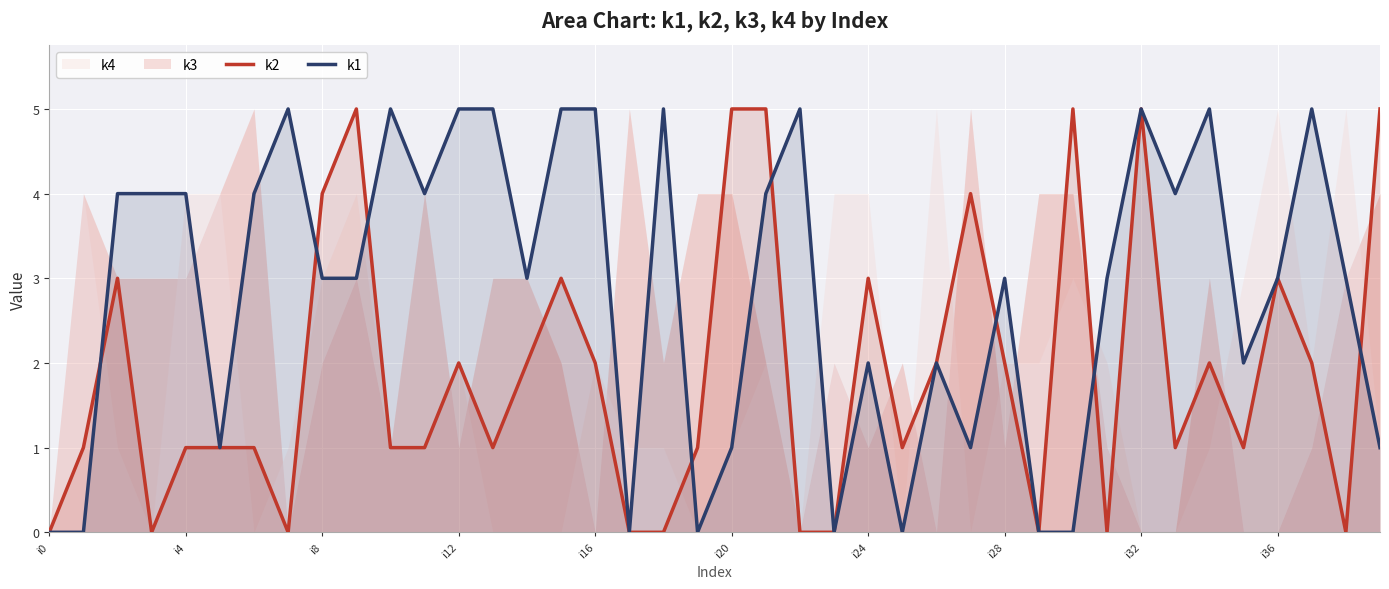

Which series has the widest spread of values?

k2